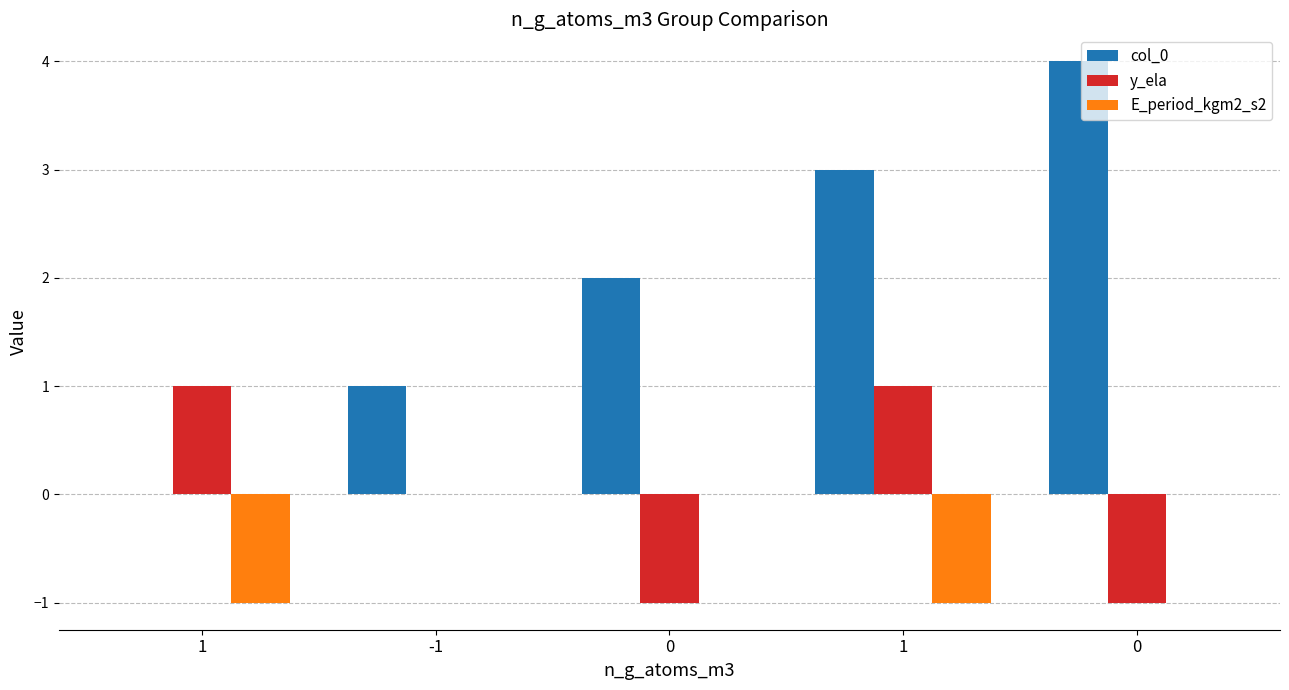

The E_period_kgm2_s2 series shows 0 at 0. True or false?

False